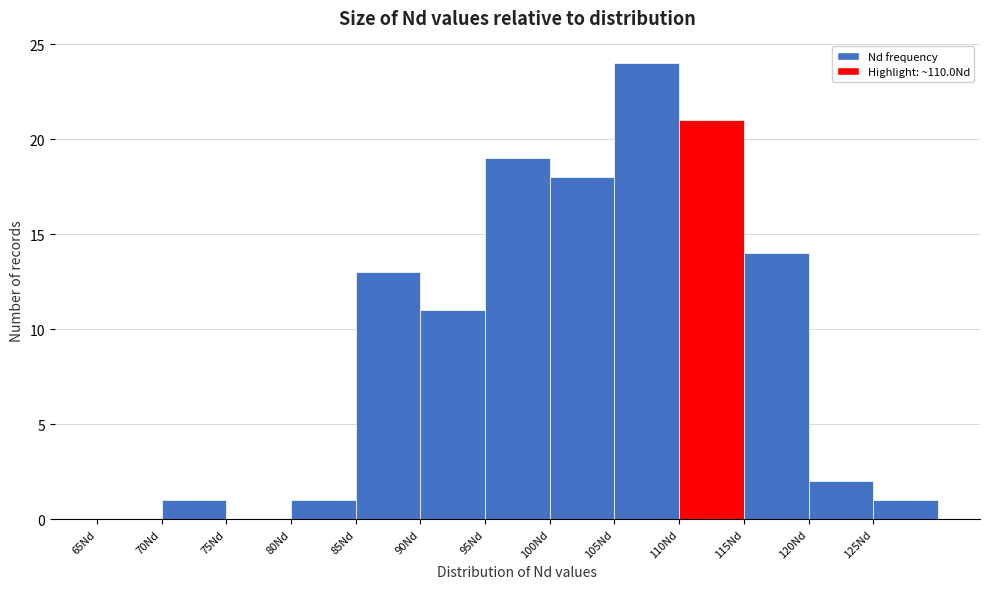

What is the height of the bar covering 85 to 90 on the x-axis? The values are not printed on the chart, so give them approximately, as read against the axis.

13